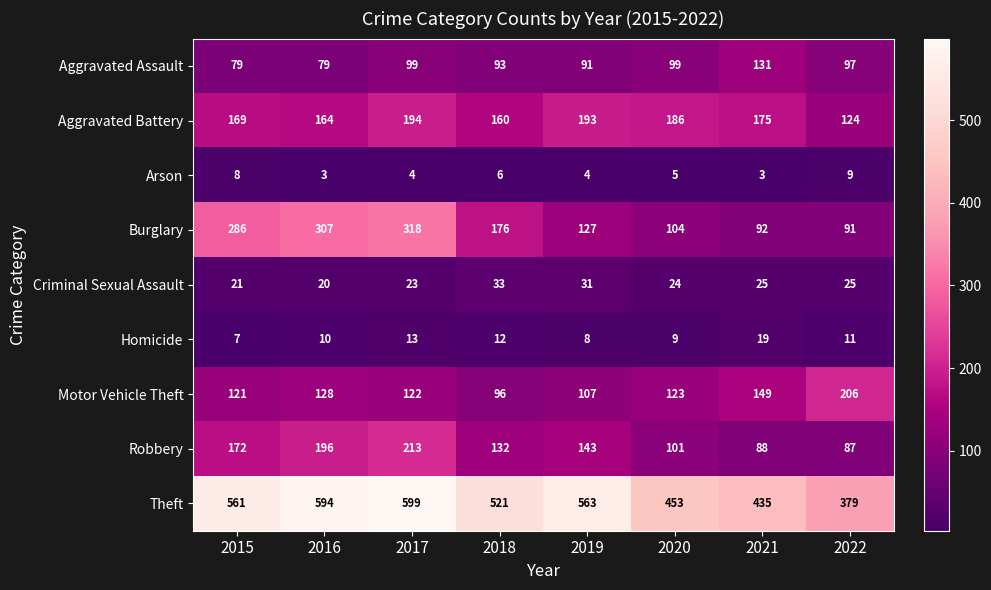

True or false: Arson has a value of 8 at 2018.

False